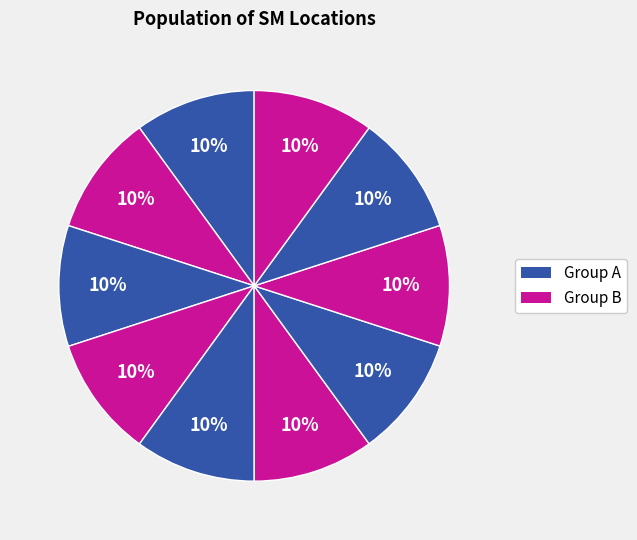

How many slices are in this pie chart?

10